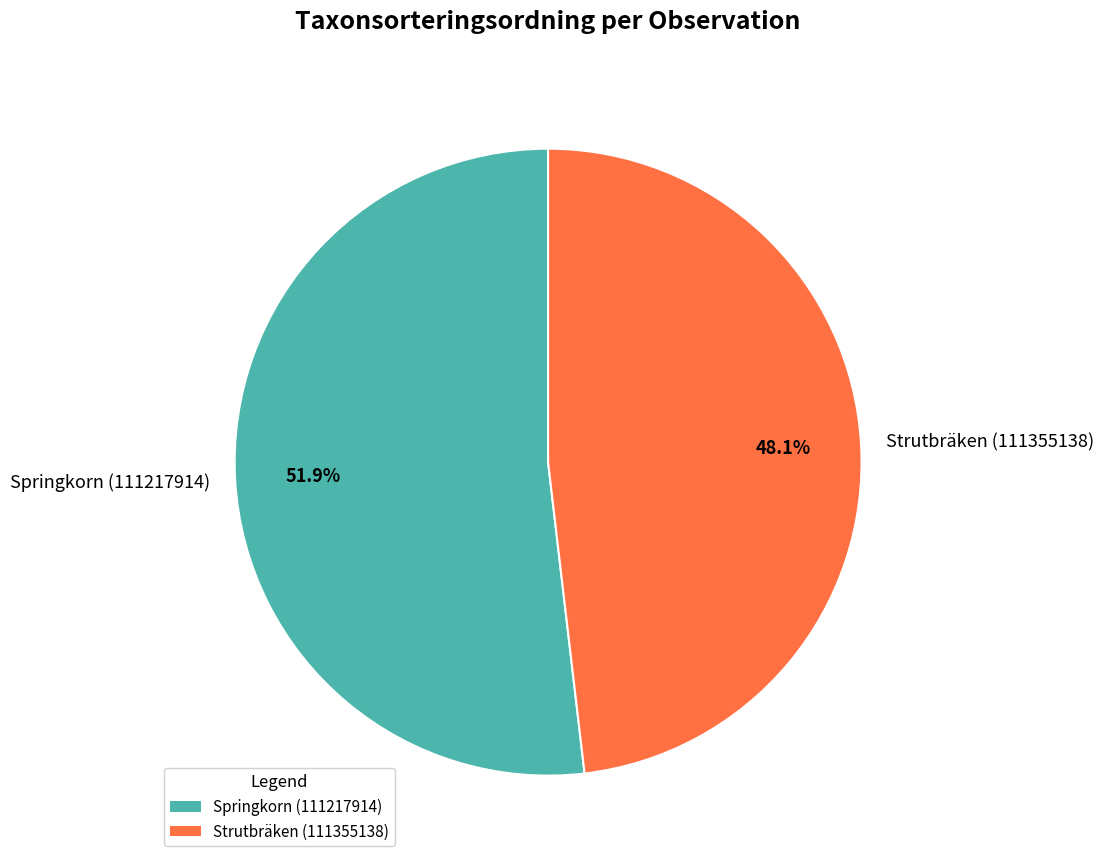

Rank the categories by value from highest to lowest.

Springkorn (111217914), Strutbräken (111355138)